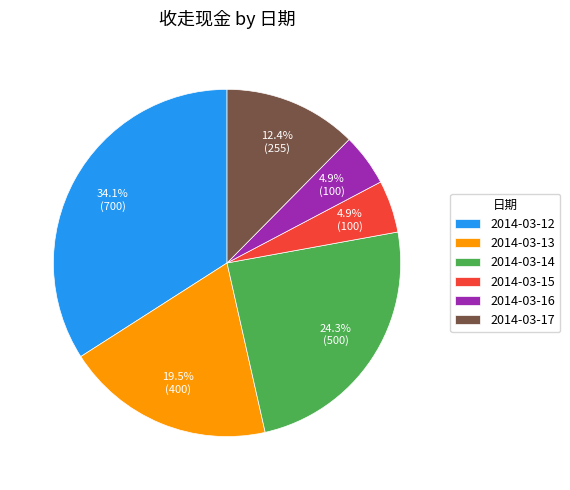

Does 2014-03-13 account for over 50% of the chart?

No